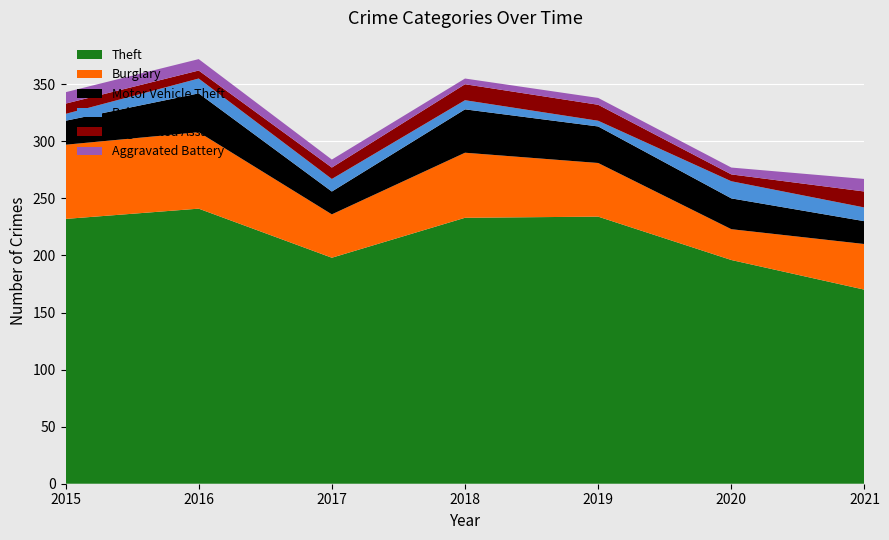

Reading right to left, what are all the values shown in this chart?

Theft: 2021=170	2020=196	2019=234	2018=233	2017=198	2016=241	2015=232
Burglary: 2021=40	2020=27	2019=47	2018=57	2017=38	2016=67	2015=65
Motor Vehicle Theft: 2021=20	2020=27	2019=32	2018=38	2017=20	2016=34	2015=21
Robbery: 2021=12	2020=15	2019=5	2018=8	2017=11	2016=13	2015=6
Aggravated Assault: 2021=14	2020=6	2019=14	2018=14	2017=10	2016=7	2015=9
Aggravated Battery: 2021=11	2020=6	2019=6	2018=5	2017=7	2016=10	2015=10